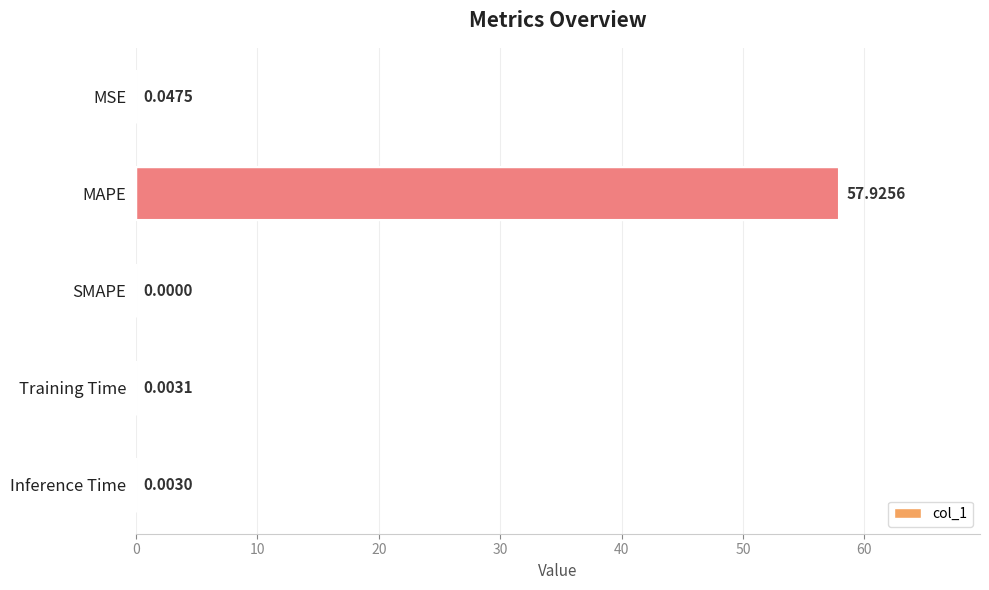

Which has a higher value, SMAPE or Inference Time?

Inference Time